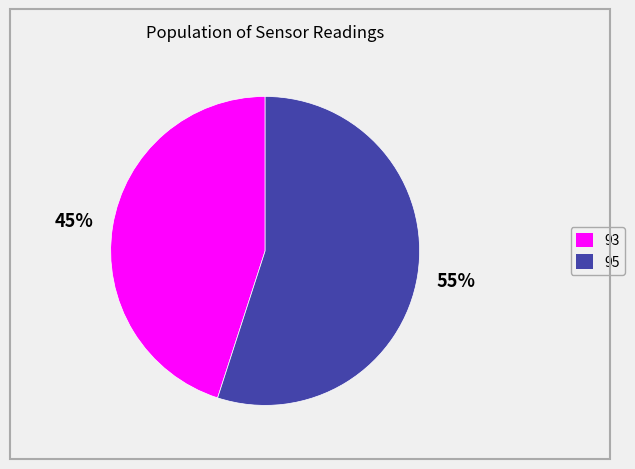

Is there a majority slice in this chart?

Yes